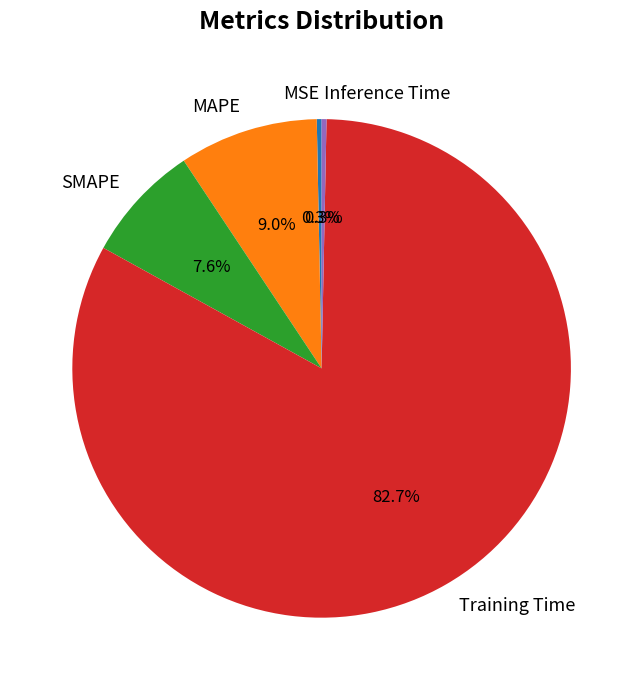

To the nearest percent, what is the difference between the largest and smallest slice percentages?

82%